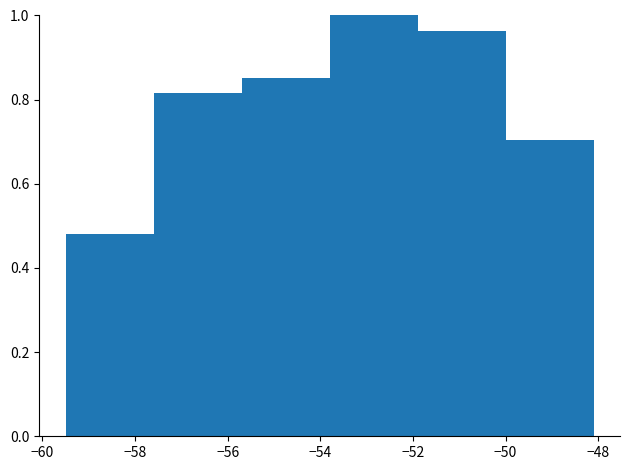

What is the height of the bar covering -55.7 to -53.8 on the x-axis? Neither the bar edges nor the heights are printed on the chart, so give them approximately, as read against the axes.

0.86